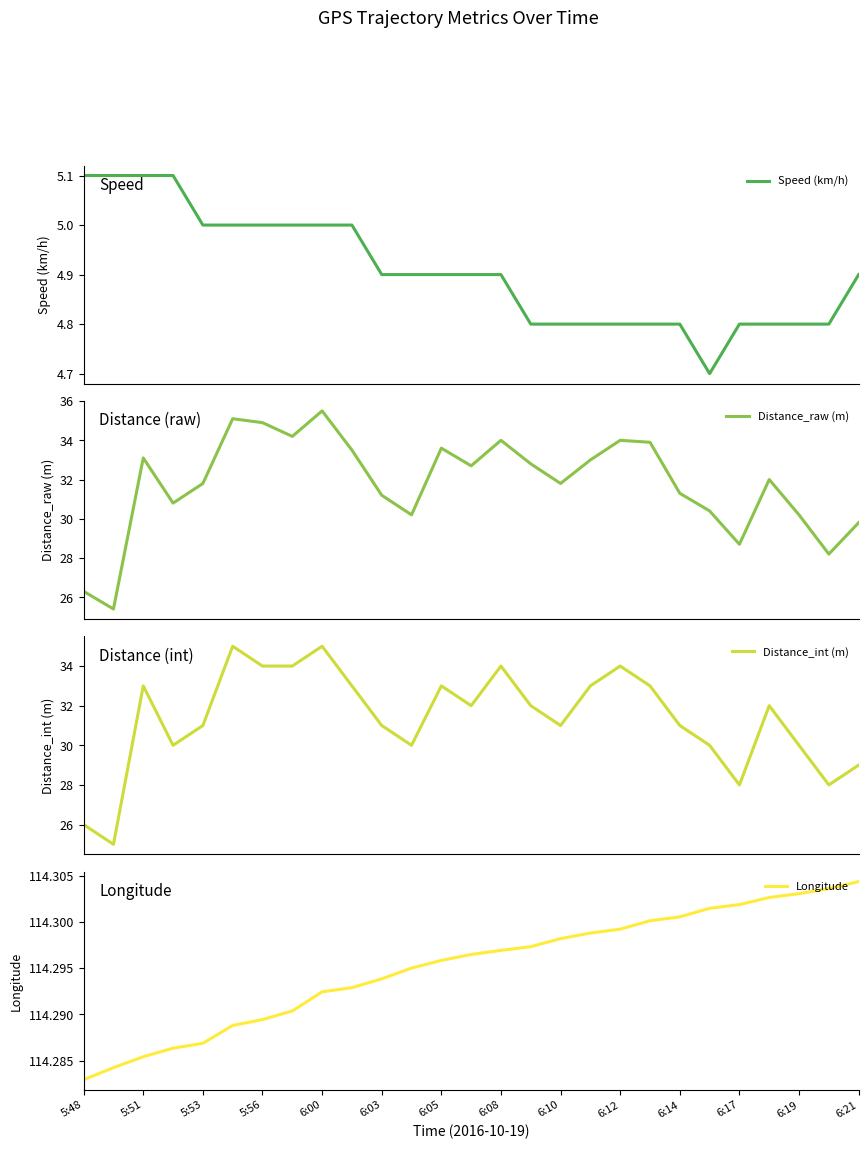

True or false: Speed (km/h) has more than 1 interior local peaks.

False